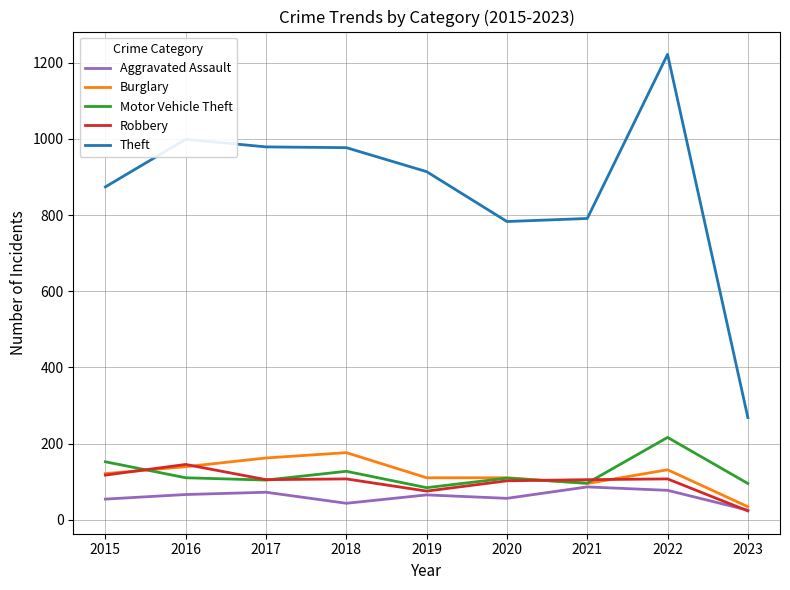

True or false: Theft and Aggravated Assault intersect in this chart.

False